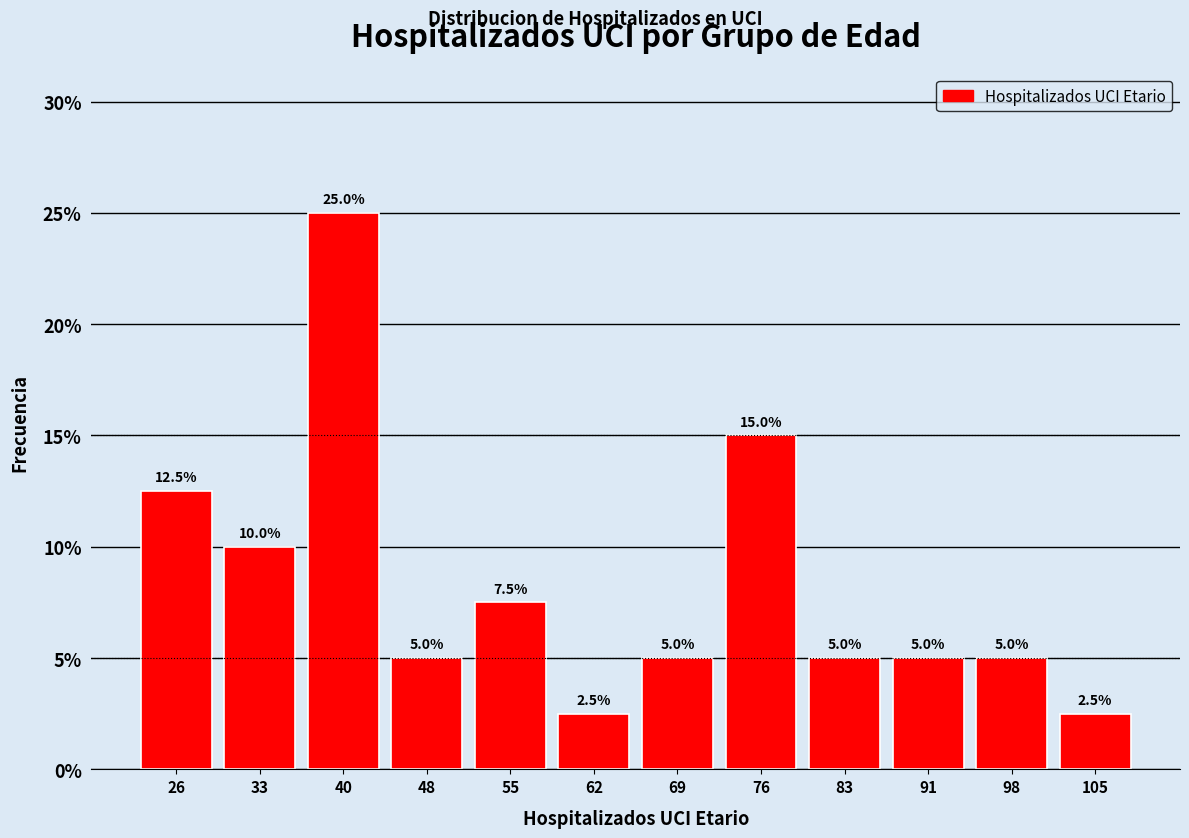

Reading left to right, transcribe this chart: for each bar, give the range it covers on the x-axis and its height. The bar edges are not printed on the chart, so give them approximately, as read against the axis.

23 to 30: 12.5
30 to 37: 10.0
37 to 45: 25.0
45 to 52: 5.0
52 to 59: 7.5
59 to 66: 2.5
66 to 73: 5.0
73 to 80: 15.0
80 to 88: 5.0
88 to 95: 5.0
95 to 102: 5.0
102 to 109: 2.5